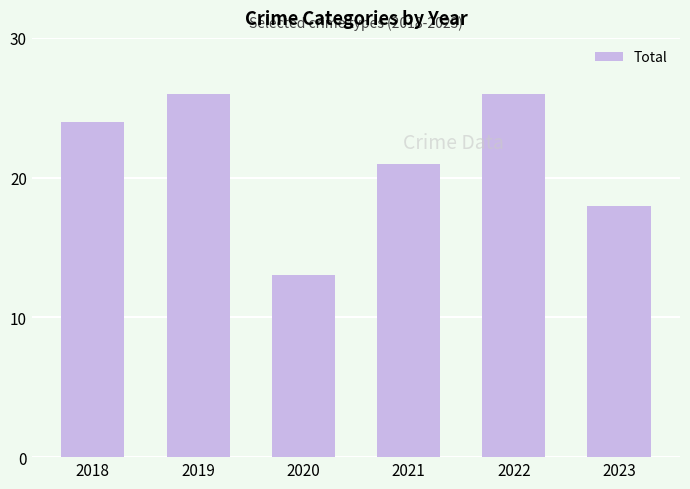

Which has a higher value, 2019 or 2023?

2019